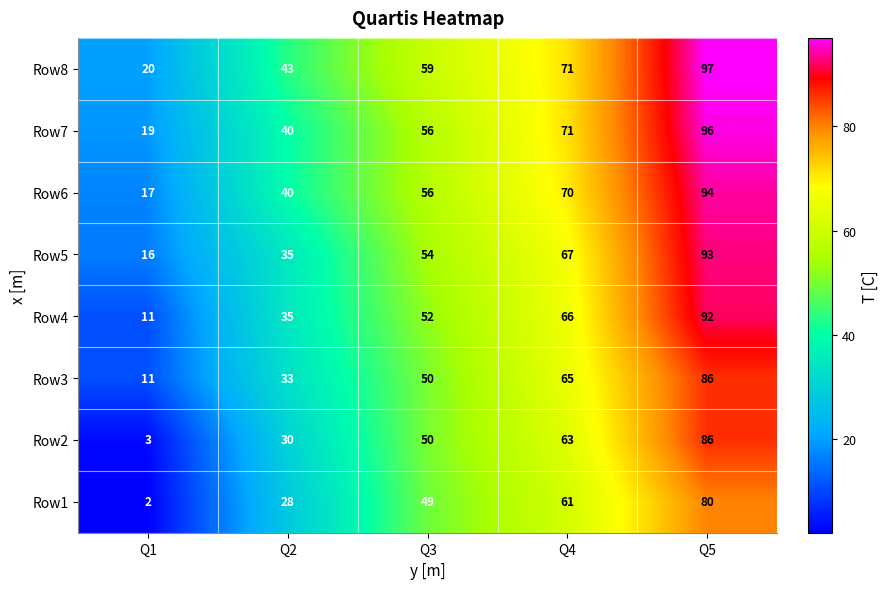

The value of Row6 at Q5 is 42. True or false?

False